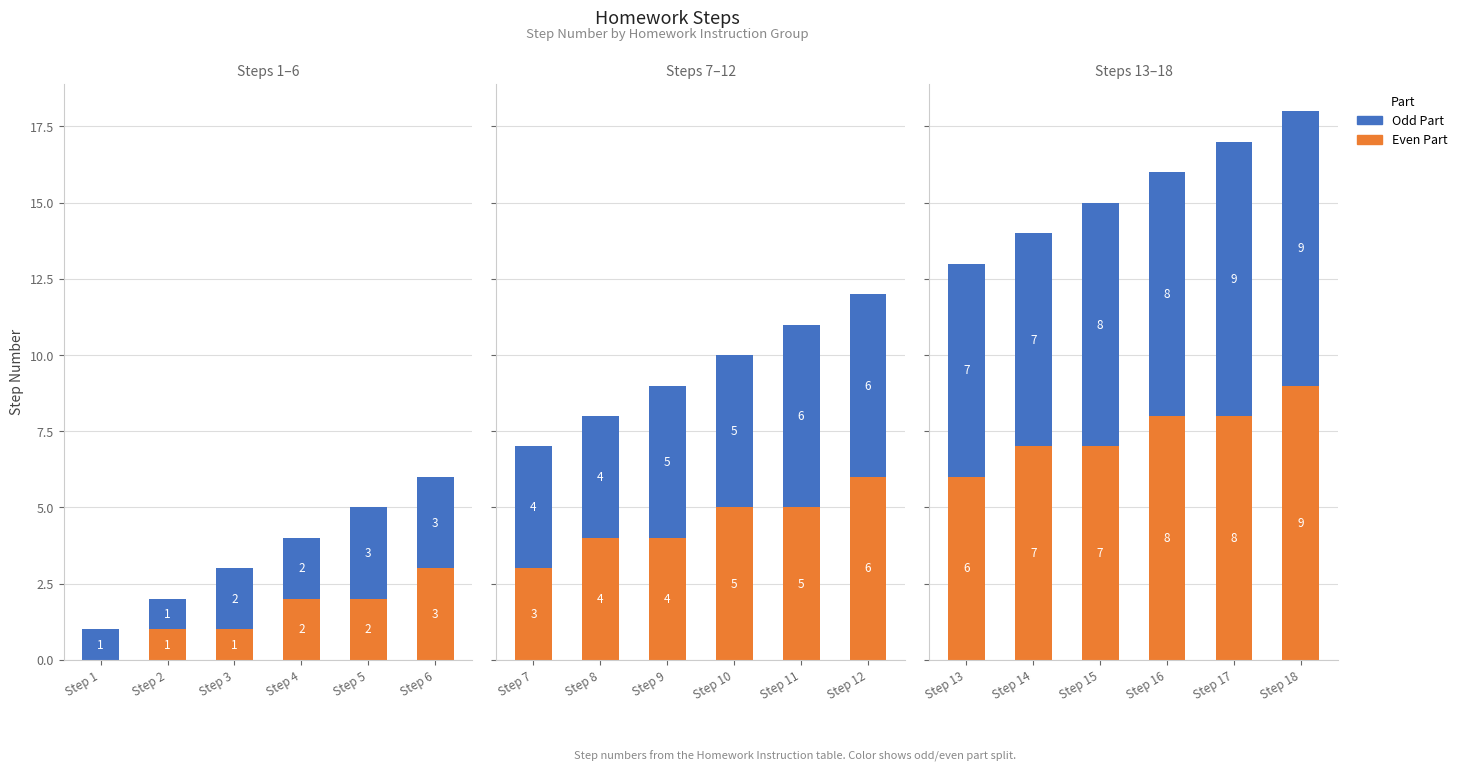

Count the number of categories in the chart.

6